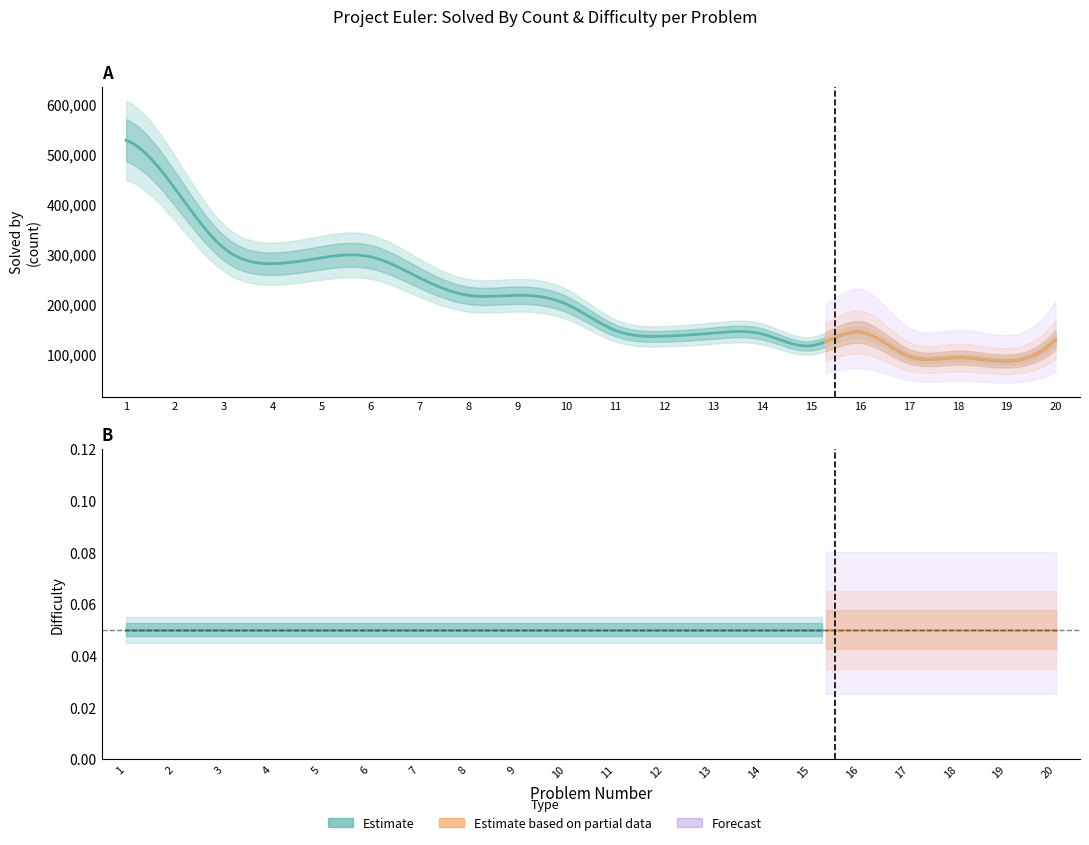

Reading left to right, transcribe all the data shown in this chart.

Solved by: 527654.0	430875.0	312050.0	280881.0	292740.0	294521.0	252414.0	217467.0	217741.0	199920.0	147516.0	135787.0	142040.0	140378.0	116752.0	144182.0	95838.0	92980.0	86084.0	129005.0
Difficulty: 0.1	0.1	0.1	0.1	0.1	0.1	0.1	0.1	0.1	0.1	0.1	0.1	0.1	0.1	0.1	0.1	0.1	0.1	0.1	0.1